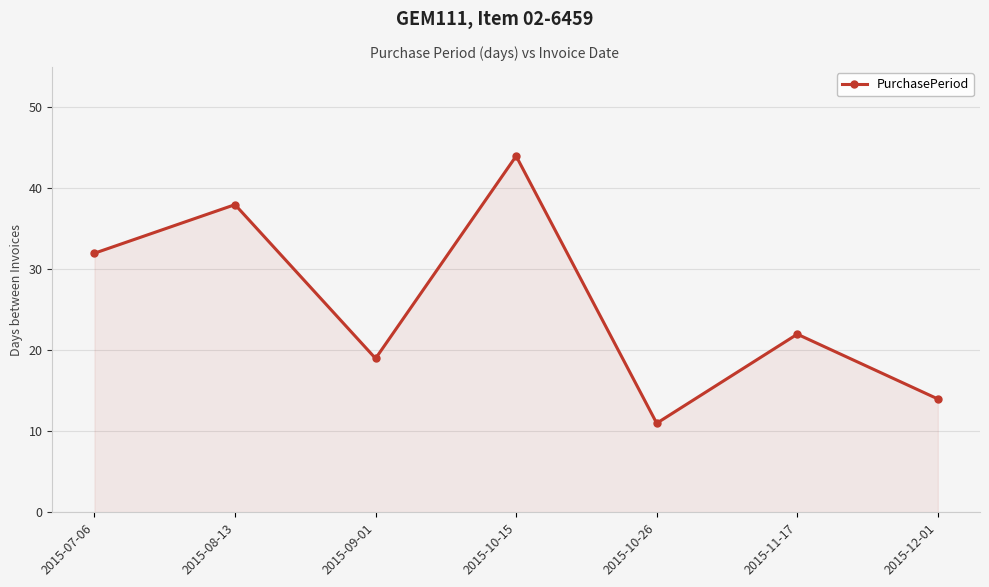

Is it true that the value at 2015-10-15 is 44?

True